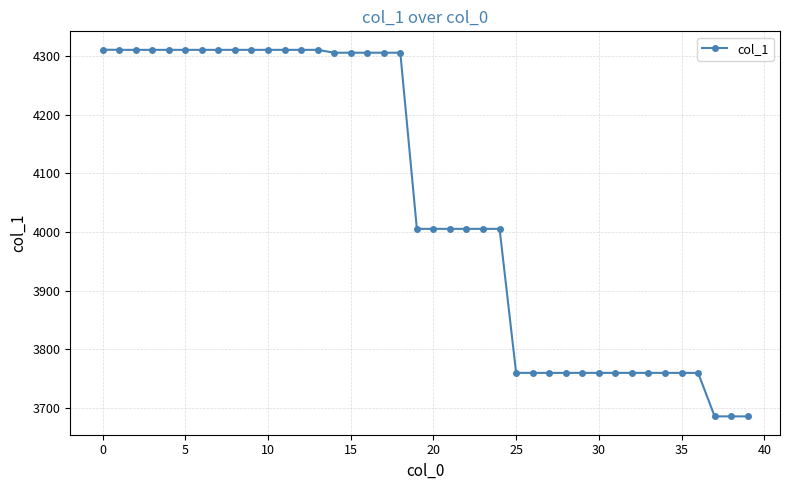

What is the difference between the maximum and second lowest values?

624.6